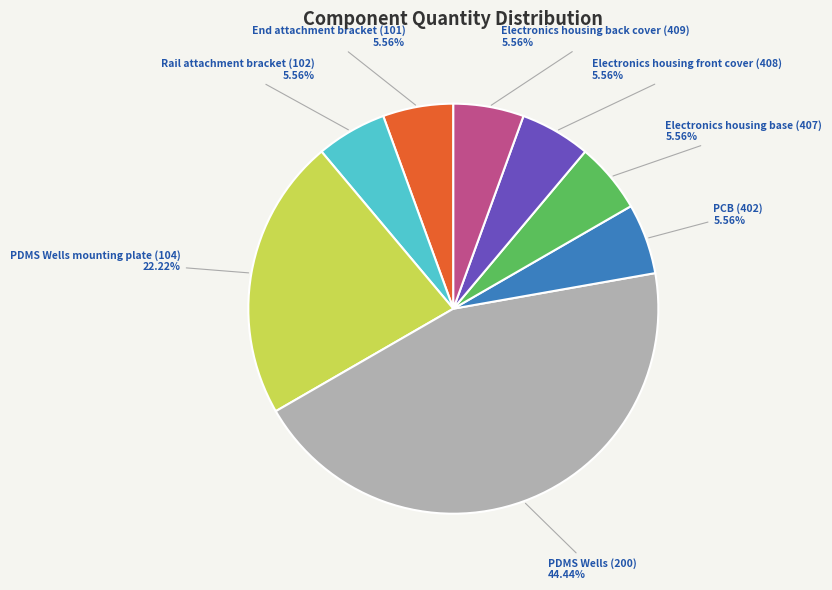

Is there any slice that represents more than half of the pie?

No